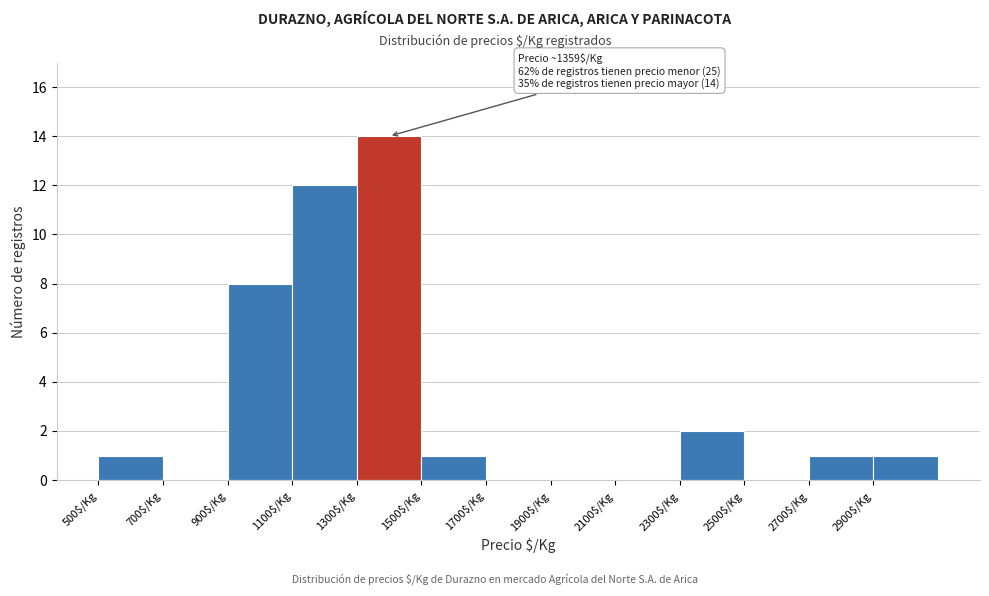

Which range on the x-axis has the tallest bar?

1300 to 1500